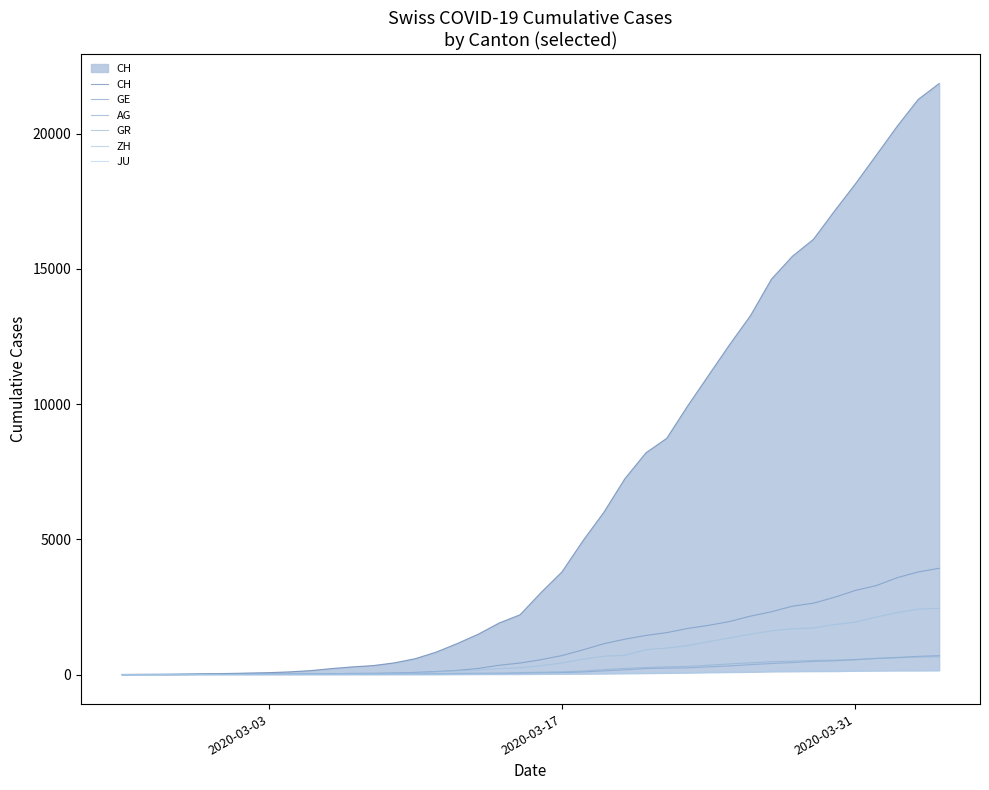

What is the maximum value shown in the chart?

21855